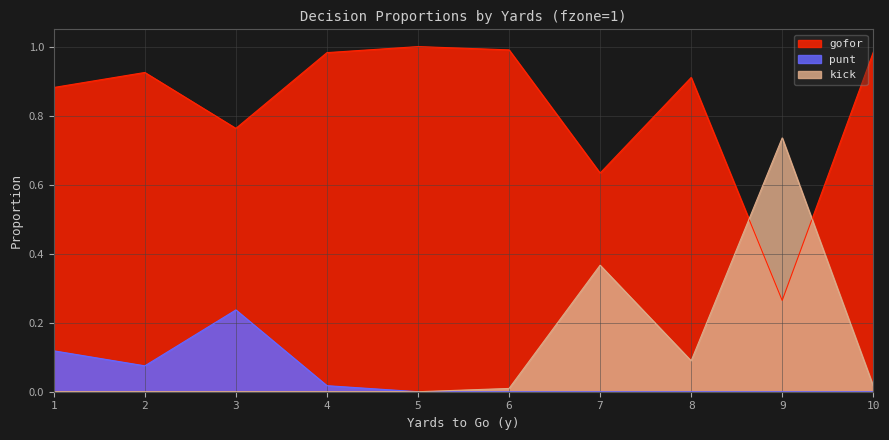

Which series changed the most between 4 and 10?

punt